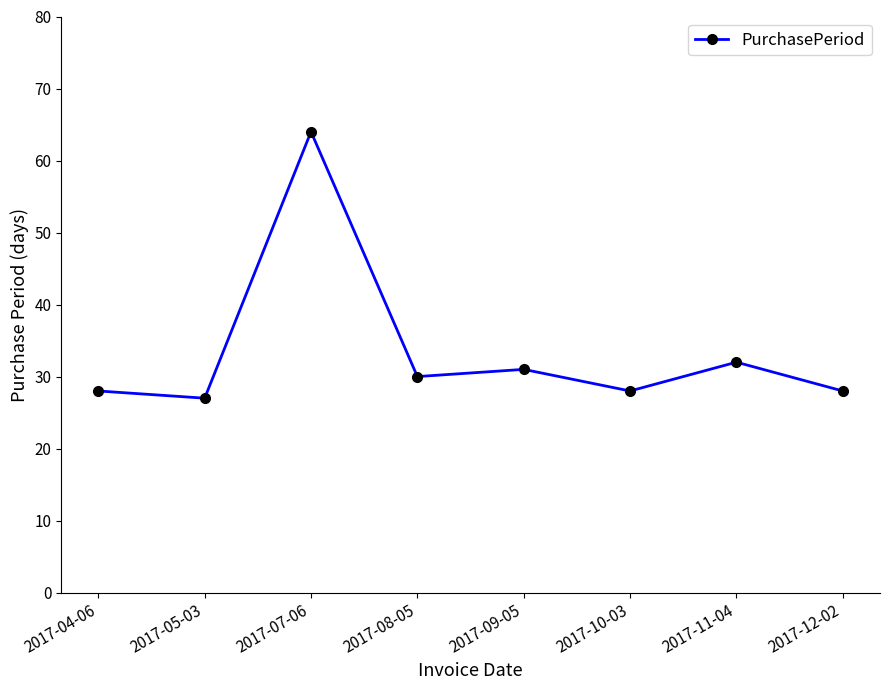

Which label corresponds to the smallest value in the chart?

2017-05-03